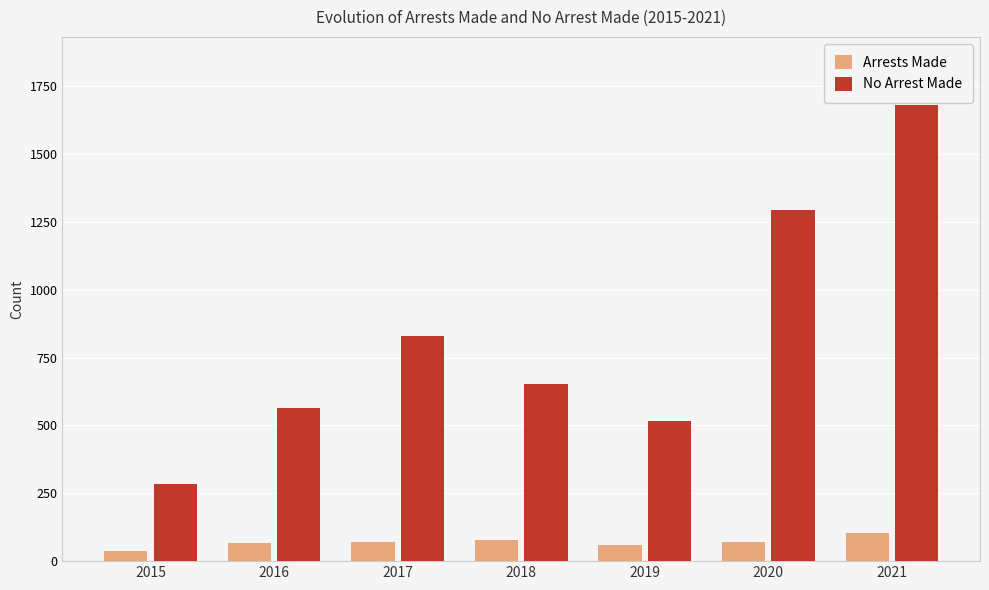

Rank the categories by No Arrest Made value from lowest to highest.

2015, 2019, 2016, 2018, 2017, 2020, 2021